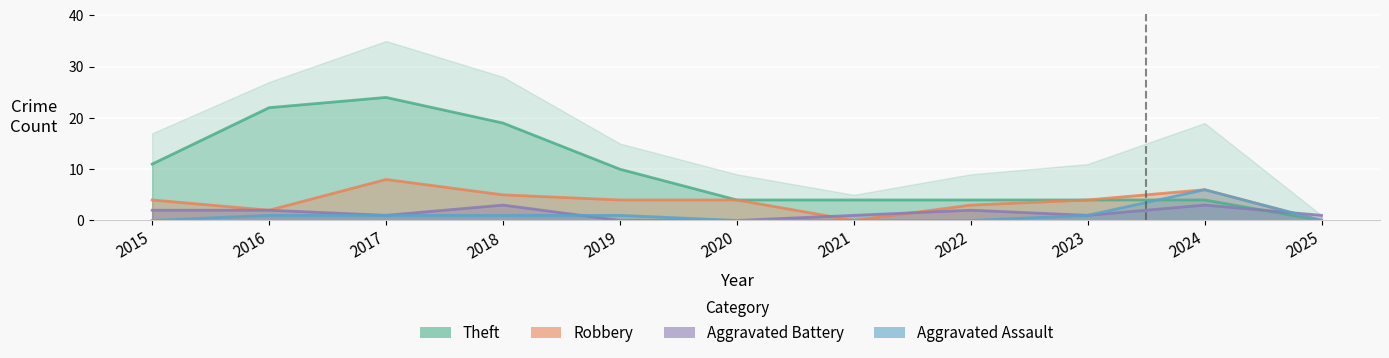

Rank the series by their maximum value, from lowest to highest.

Aggravated Battery, Aggravated Assault, Robbery, Theft